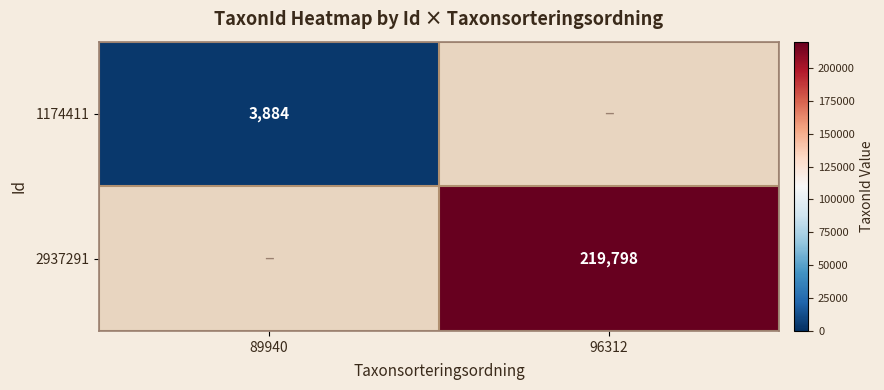

The 2937291 series shows 219798 at 96312. True or false?

True